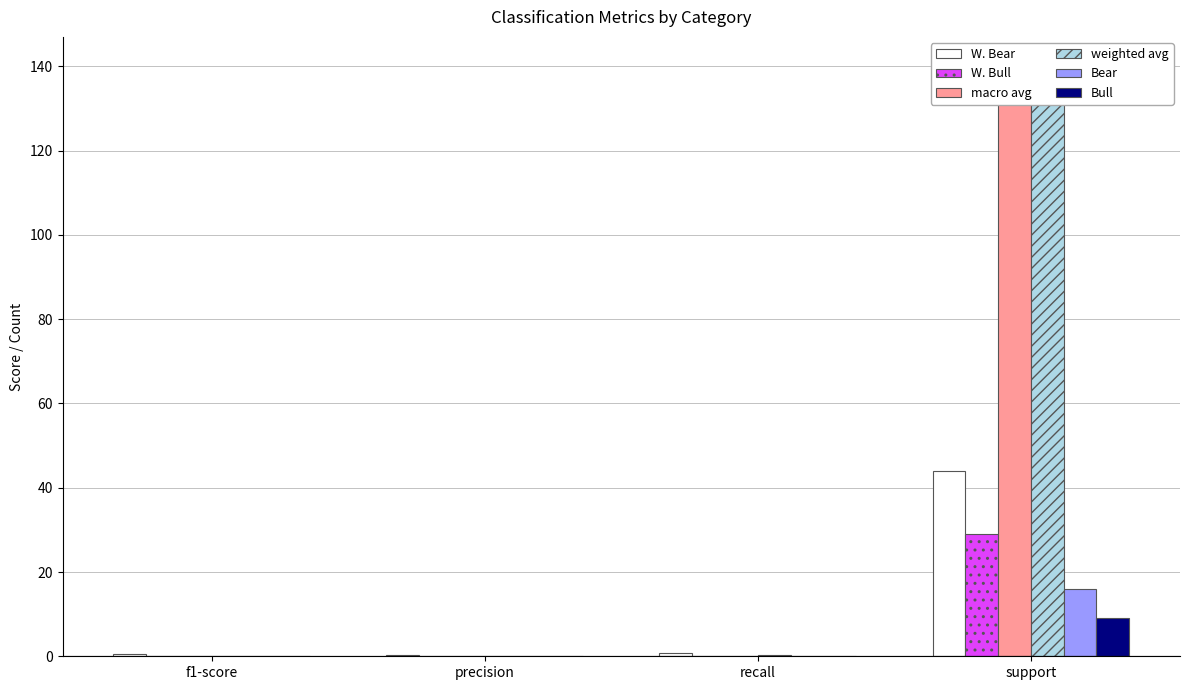

Reading left to right, list all the values displayed in this chart.

W. Bear: 0.4	0.3	0.8	44.0
W. Bull: 0.1	0.2	0.0	29.0
macro avg: 0.1	0.1	0.1	140.0
weighted avg: 0.1	0.1	0.3	140.0
Bear: 0.0	0.0	0.0	16.0
Bull: 0.0	0.0	0.0	9.0